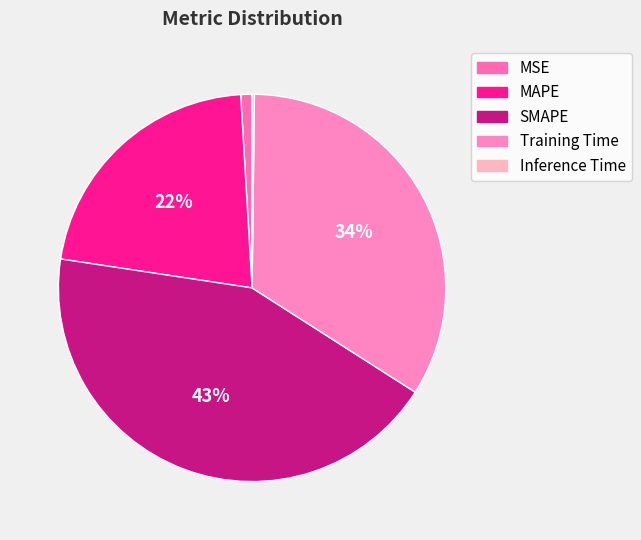

Rank the categories by value from highest to lowest.

SMAPE, Training Time, MAPE, MSE, Inference Time